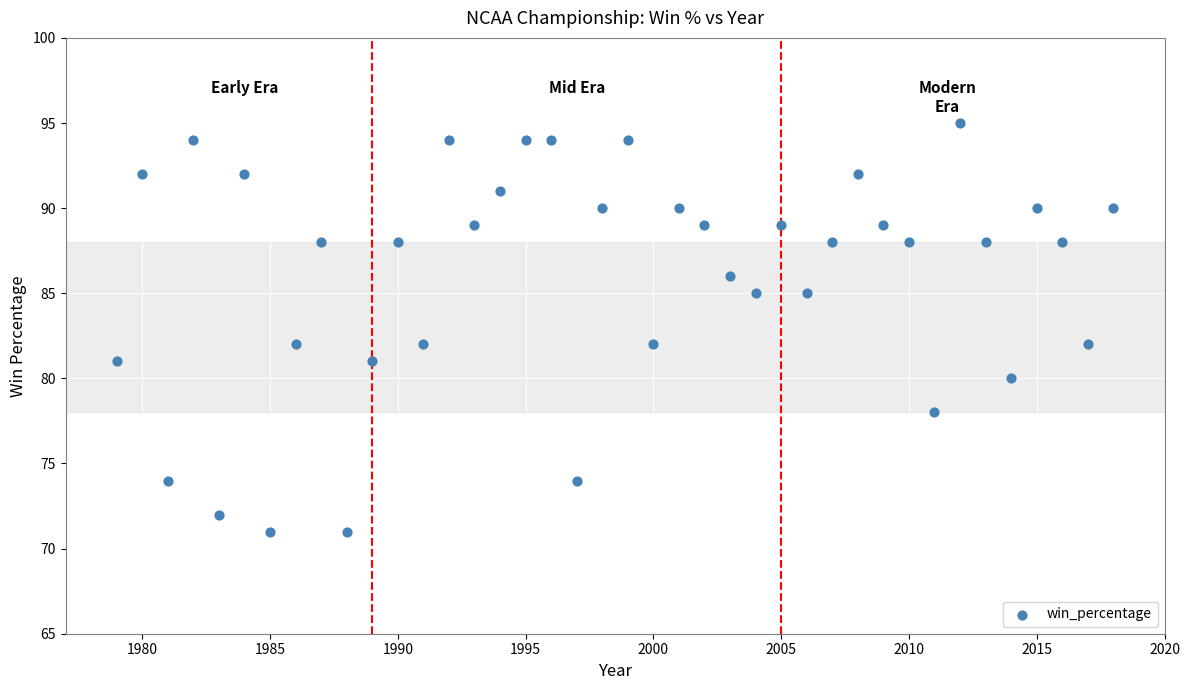

What is the range of X values (max minus min)?

39